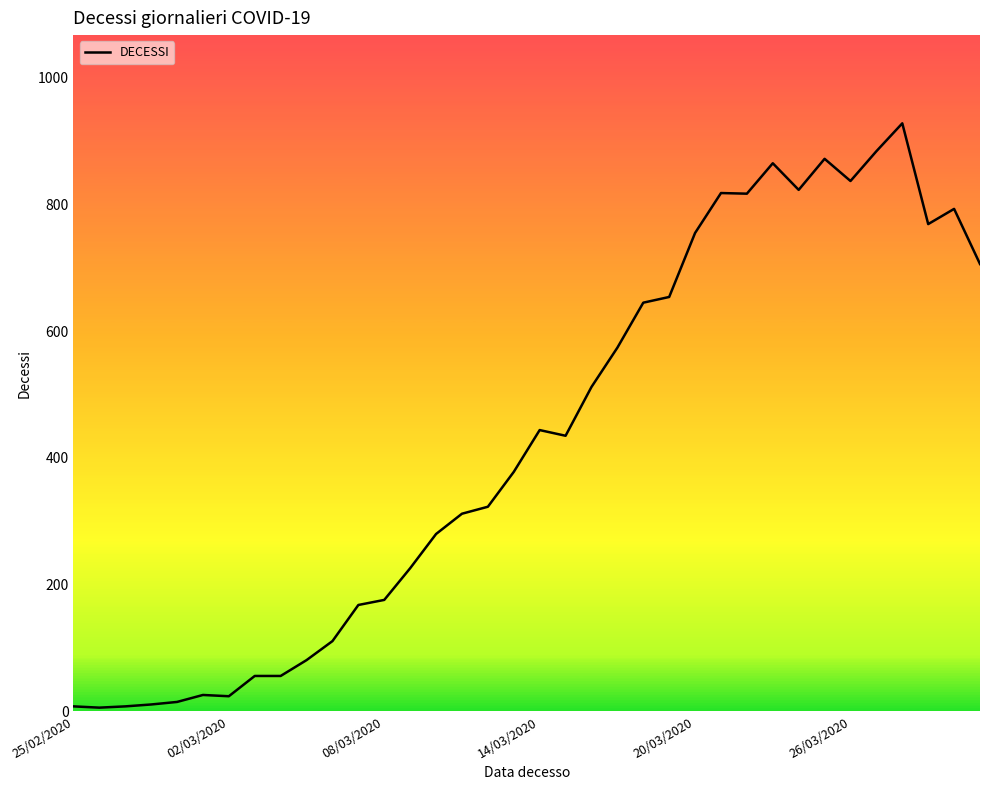

What is the difference between the second highest and minimum values?

878